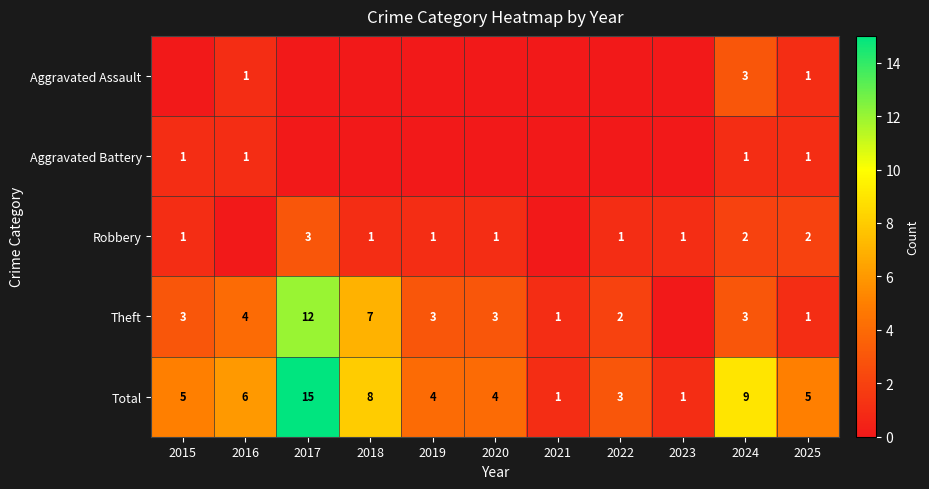

What is the difference between the Total values at 2023 and 2020?

3